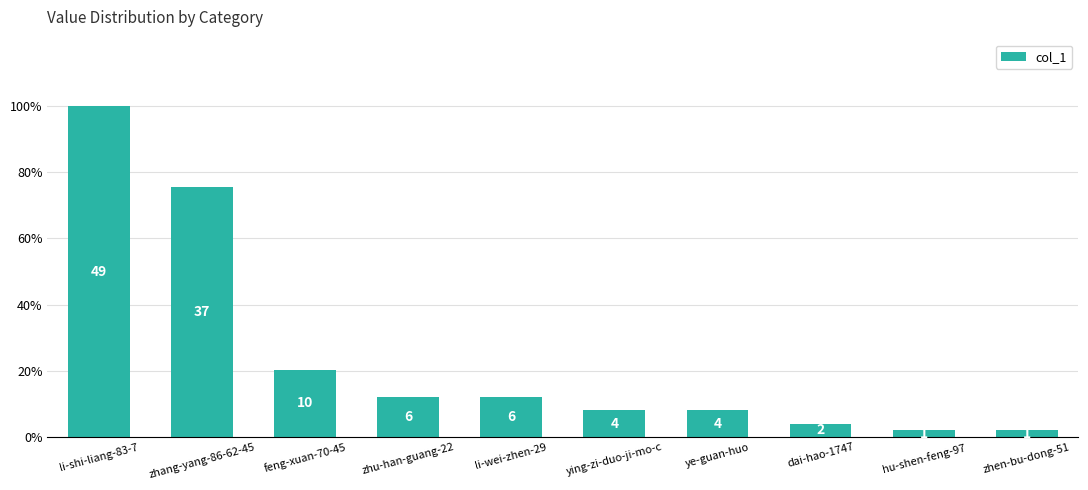

Where does the data first go above 6?

li-shi-liang-83-7